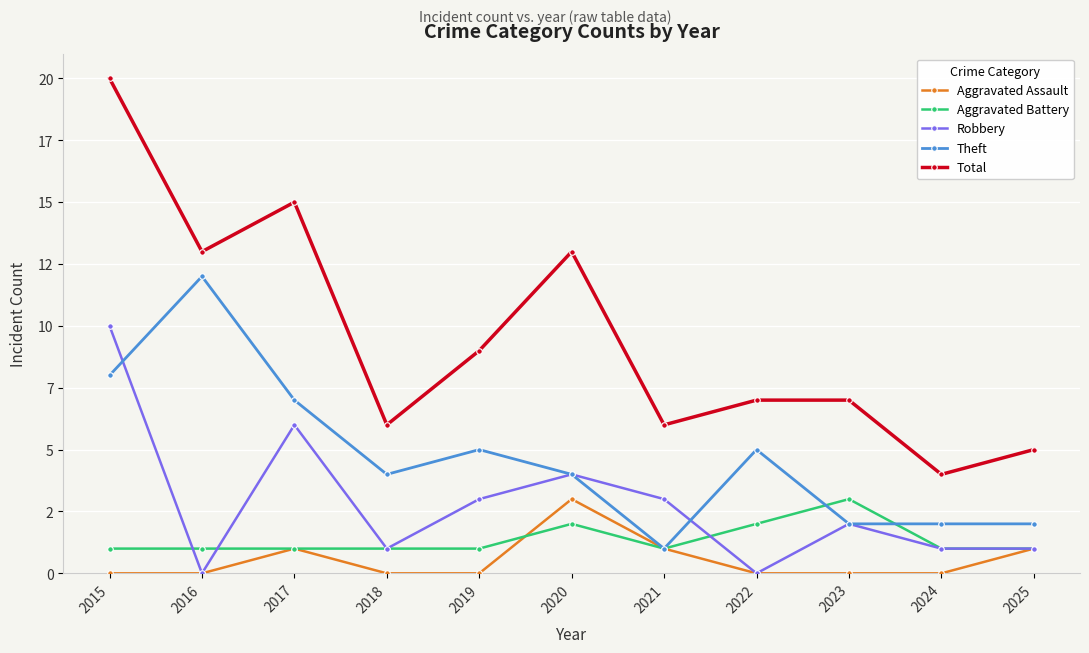

What are all the series names shown in the legend?

Aggravated Assault, Aggravated Battery, Robbery, Theft, Total